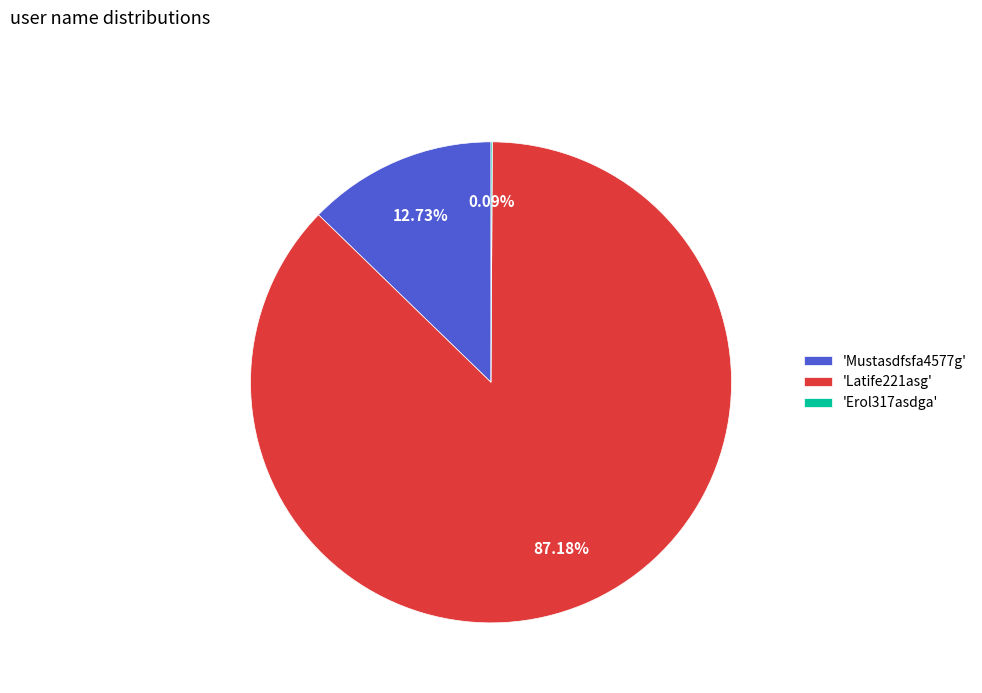

To the nearest percent, what is the difference between the largest and smallest slice percentages?

87%